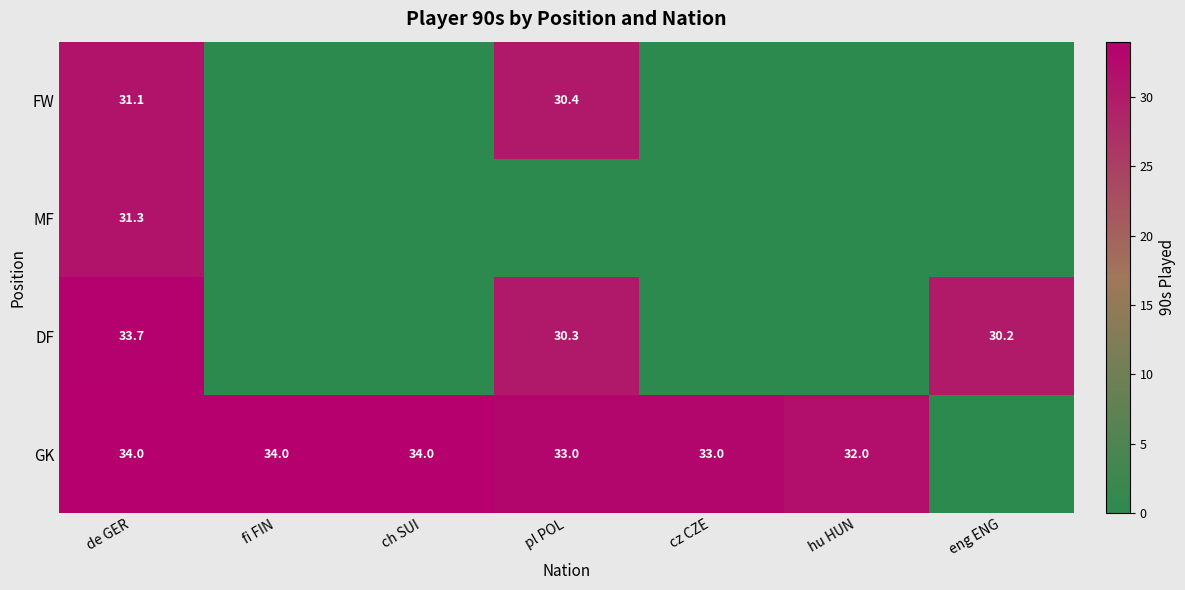

The FW series shows 42.9 at pl POL. True or false?

False